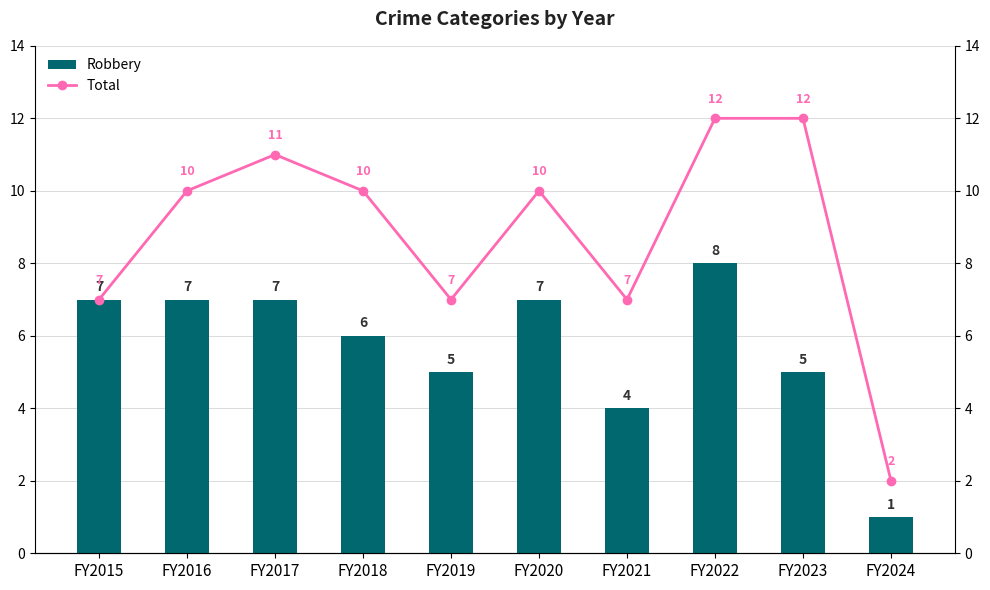

Where is Total nearest to the value 7?

FY2015